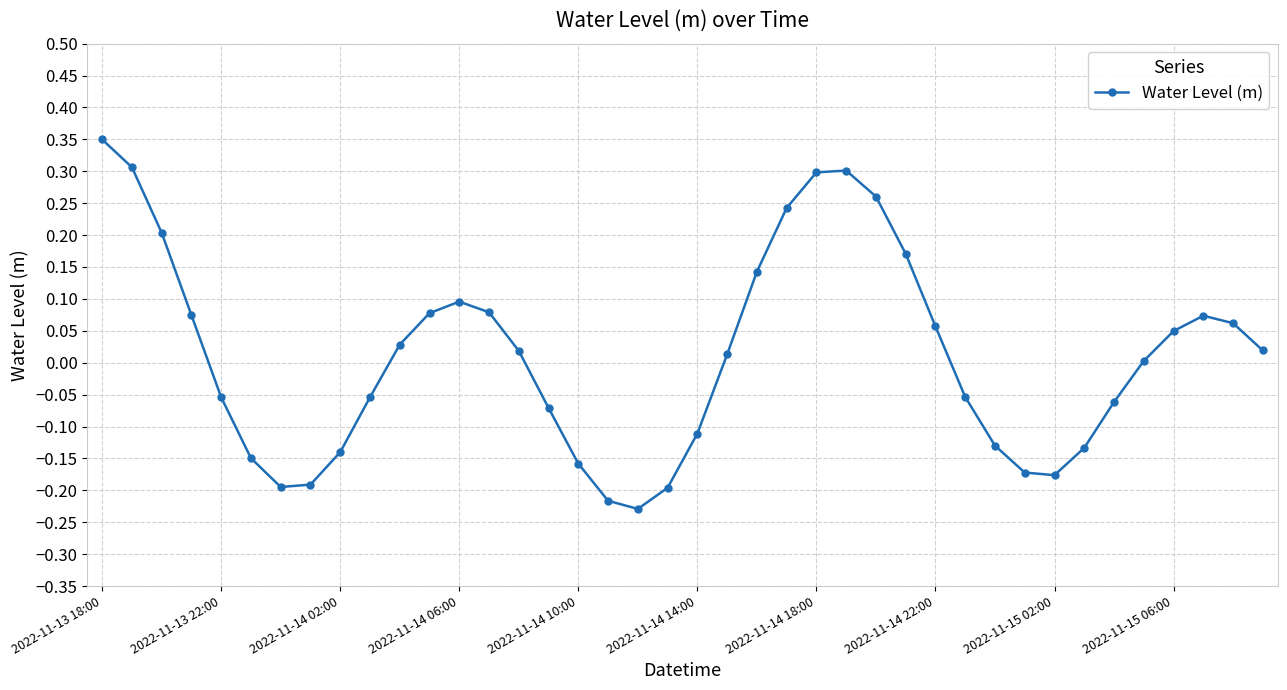

What is the difference between the maximum and minimum values?

0.6